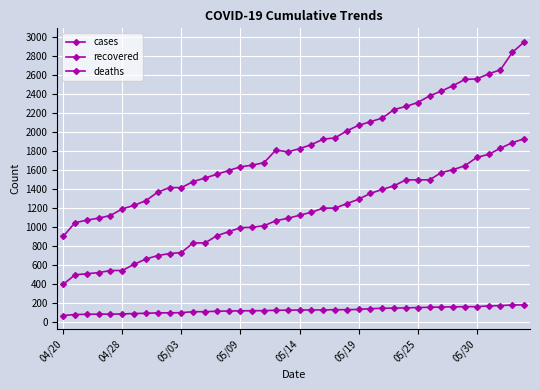

Is this an area chart (filled region under the line)?

No